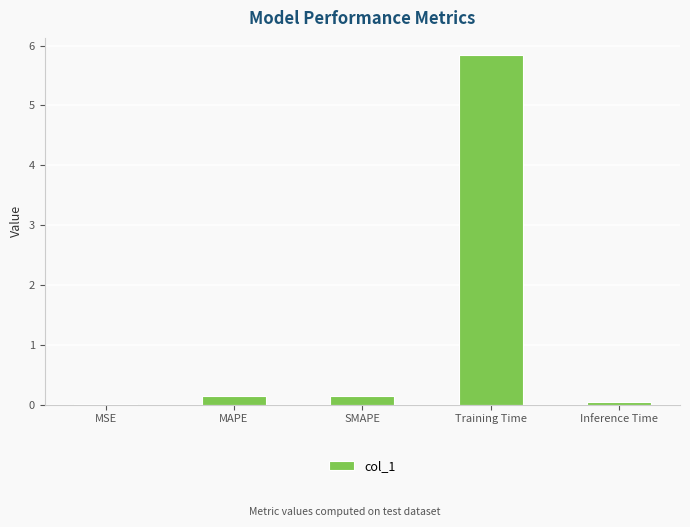

Are the bars horizontal?

No